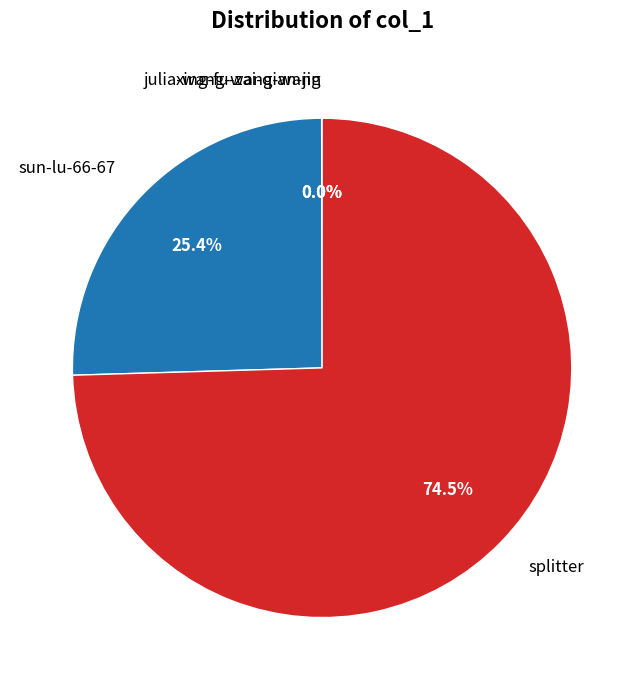

Do sun-lu-66-67 and splitter together represent more than half of the pie?

Yes